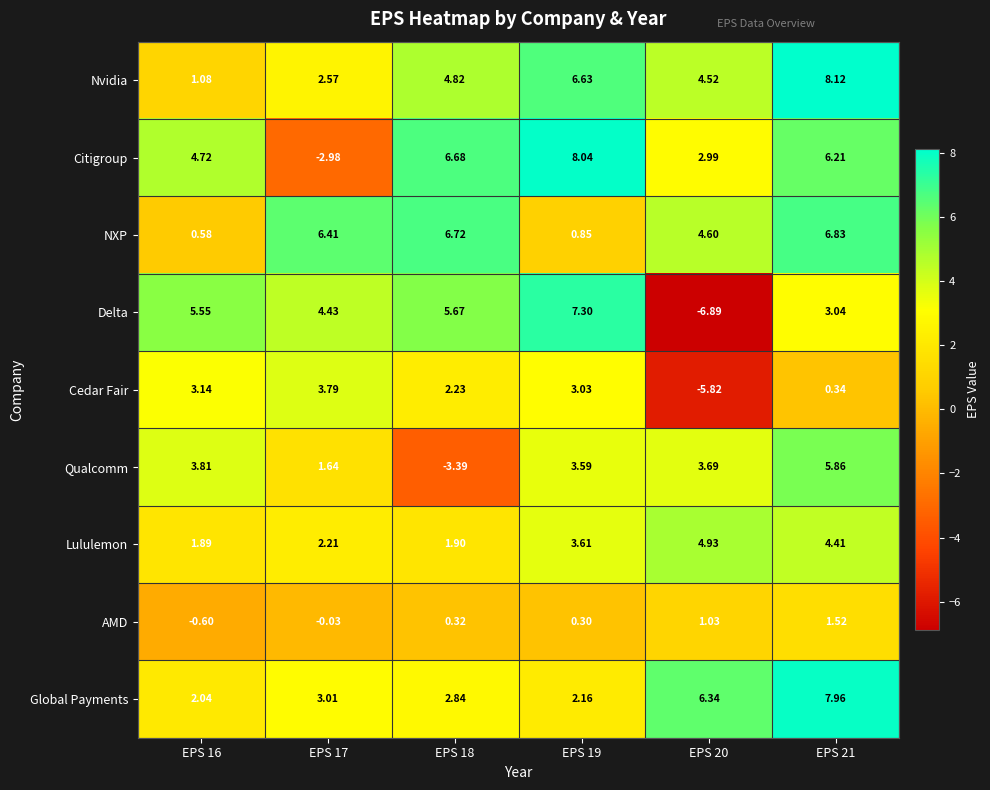

Which series changed the most between EPS 16 and EPS 20?

Delta